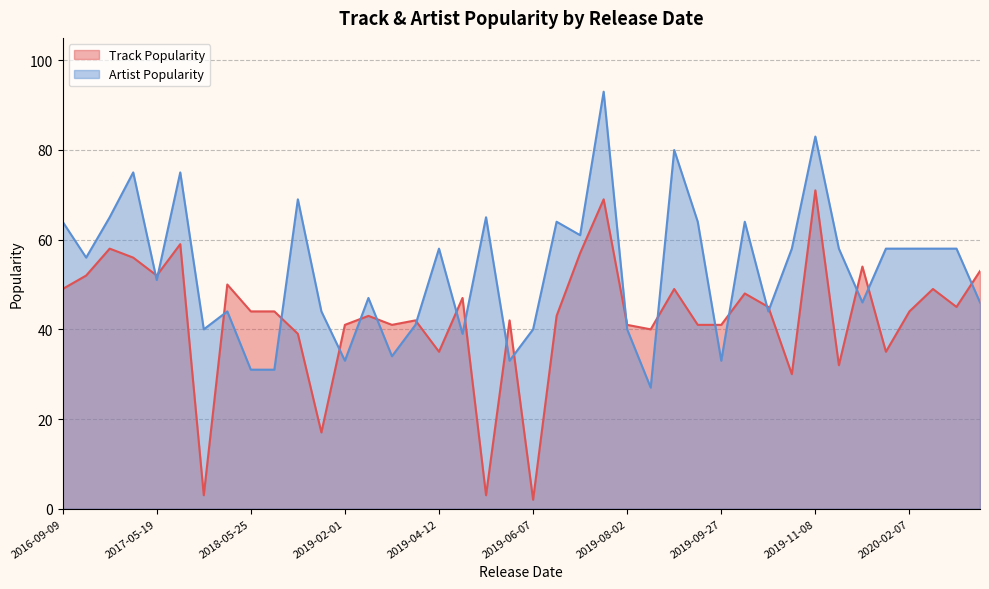

What is the sum of all Artist Popularity values?

2128